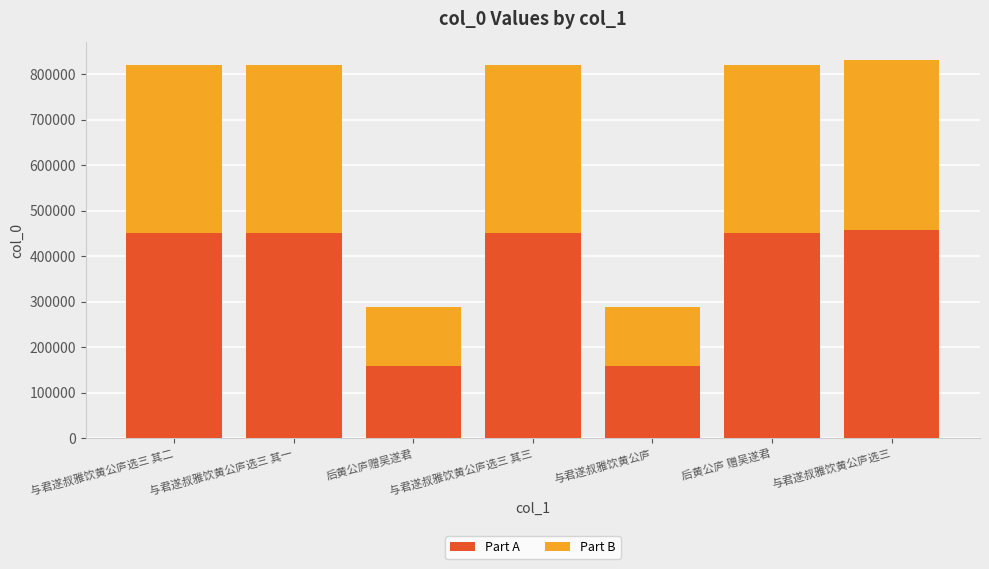

How many bars are there in total?

7